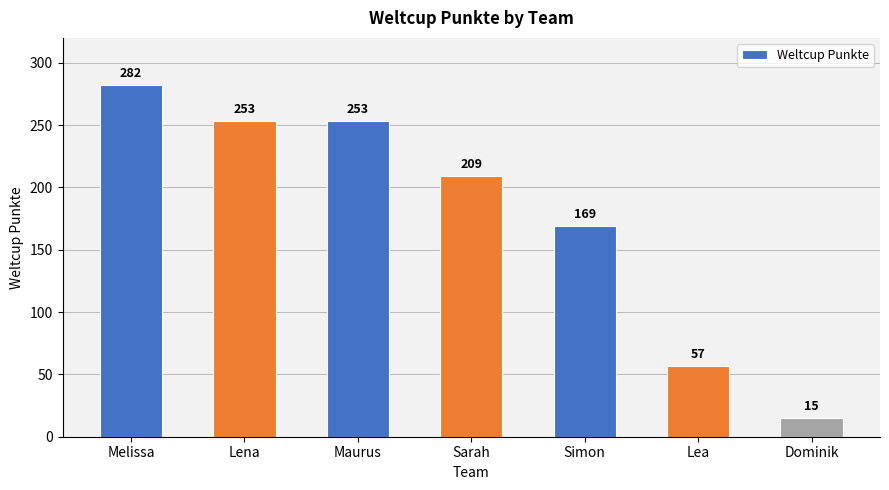

Count the number of data series in this chart.

1